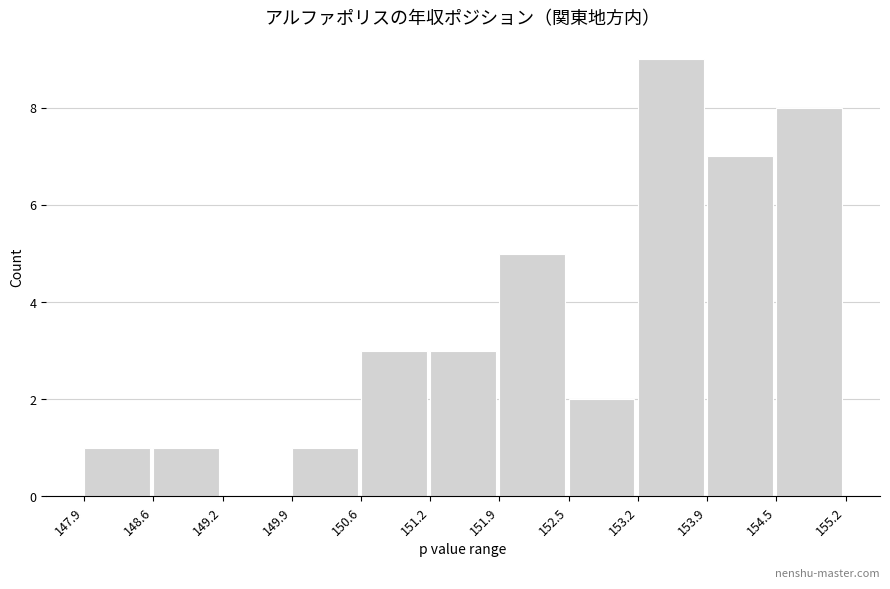

What is the height of the bar covering 148.6 to 149.2 on the x-axis? The values are not printed on the chart, so give them approximately, as read against the axis.

1